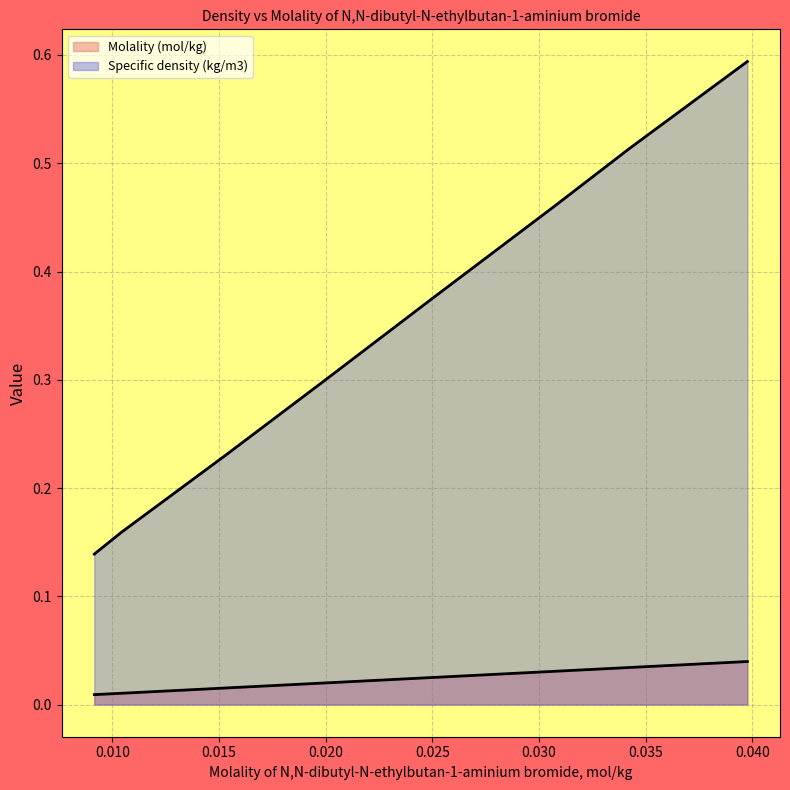

What is the difference between the Specific density (kg/m3) values at 0.03976 and 0.02499?

0.2